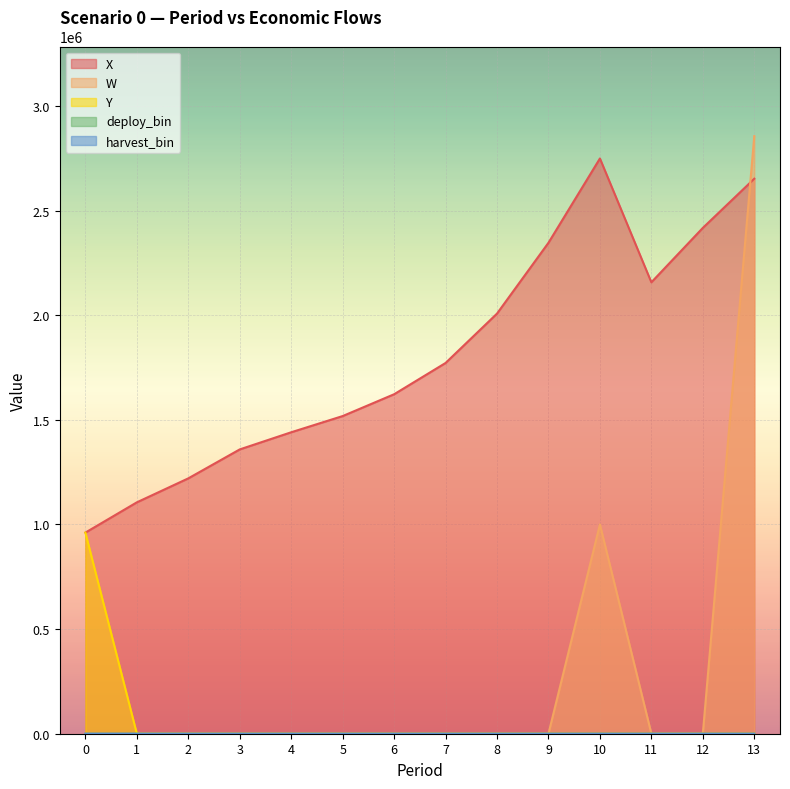

Reading left to right, transcribe all the data shown in this chart.

X: 0=961000.0	1=1105624.1	2=1220176.0	3=1358540.6	4=1440462.7	5=1517899.2	6=1622120.1	7=1771513.2	8=2007552.1	9=2345986.0	10=2748739.6	11=2157092.5	12=2417032.9	13=2652024.9
W: 0=0.0	1=0.0	2=0.0	3=0.0	4=0.0	5=0.0	6=0.0	7=0.0	8=0.0	9=0.0	10=1000000.0	11=0.0	12=0.0	13=2855495.6
Y: 0=961000.0	1=0.0	2=0.0	3=0.0	4=0.0	5=0.0	6=0.0	7=0.0	8=0.0	9=0.0	10=0.0	11=0.0	12=0.0	13=0.0
deploy_bin: 0=1.0	1=0.0	2=0.0	3=0.0	4=0.0	5=0.0	6=0.0	7=0.0	8=0.0	9=0.0	10=0.0	11=0.0	12=0.0	13=0.0
harvest_bin: 0=0.0	1=0.0	2=0.0	3=0.0	4=0.0	5=0.0	6=0.0	7=0.0	8=0.0	9=0.0	10=1.0	11=0.0	12=0.0	13=1.0